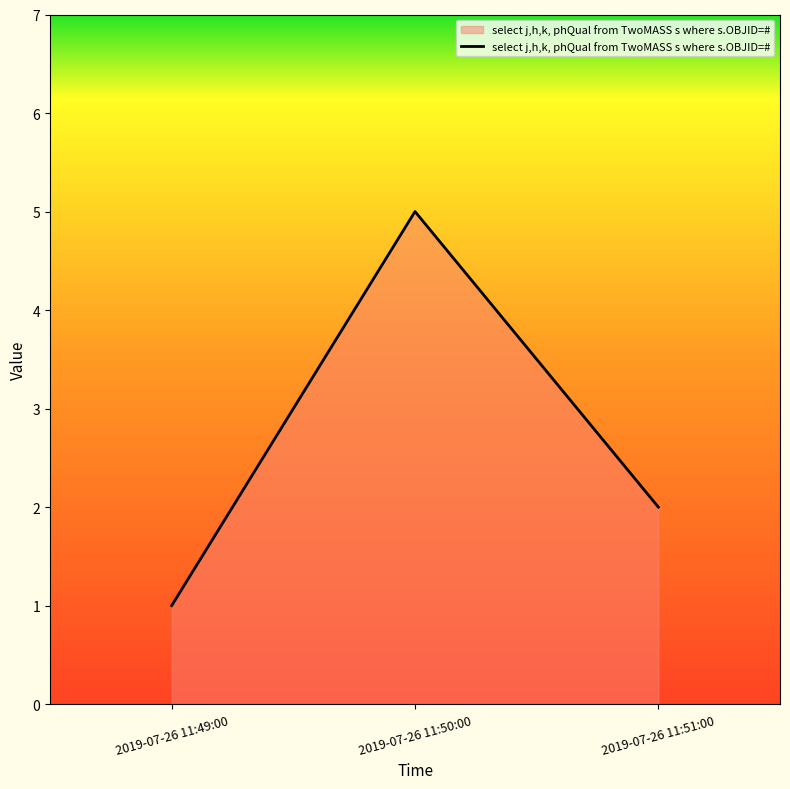

Reading right to left, list all the values displayed in this chart.

2019-07-26 11:51:00=2	2019-07-26 11:50:00=5	2019-07-26 11:49:00=1